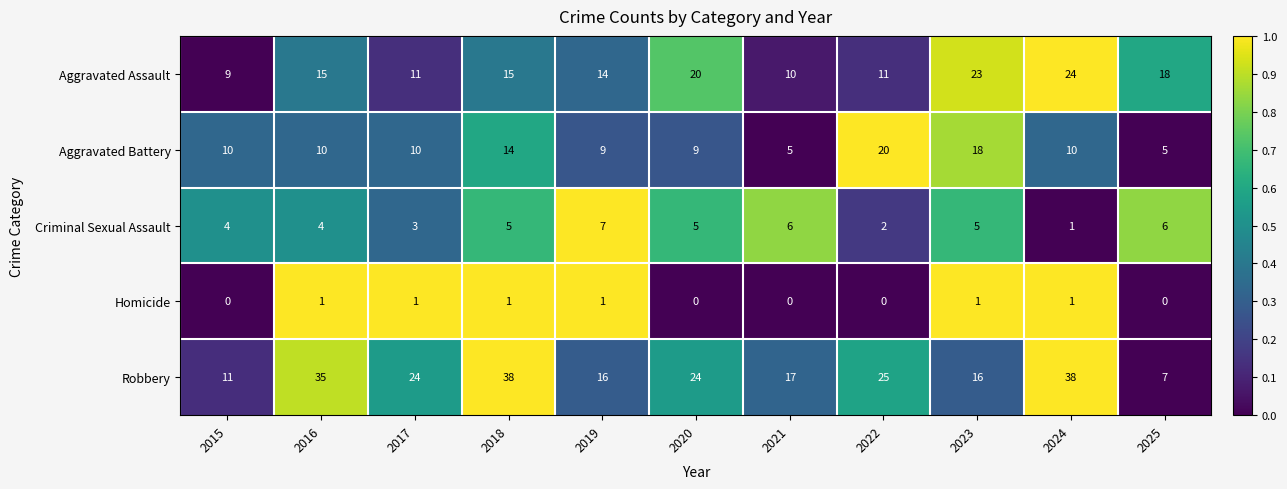

Rank the series by their maximum value, from lowest to highest.

Homicide, Criminal Sexual Assault, Aggravated Battery, Aggravated Assault, Robbery